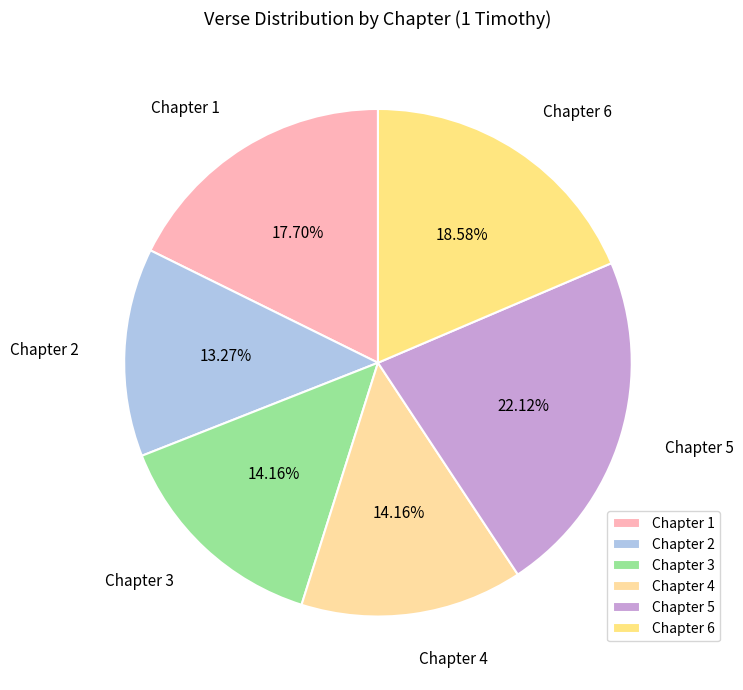

Is Chapter 1 the majority of the pie?

No